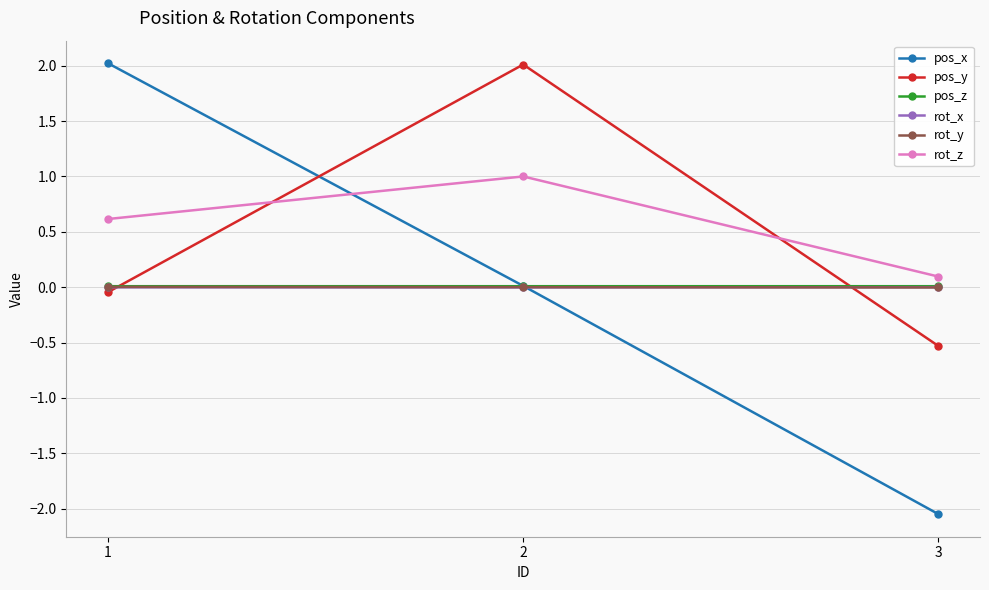

Which series changed the most between 2 and 3?

pos_y